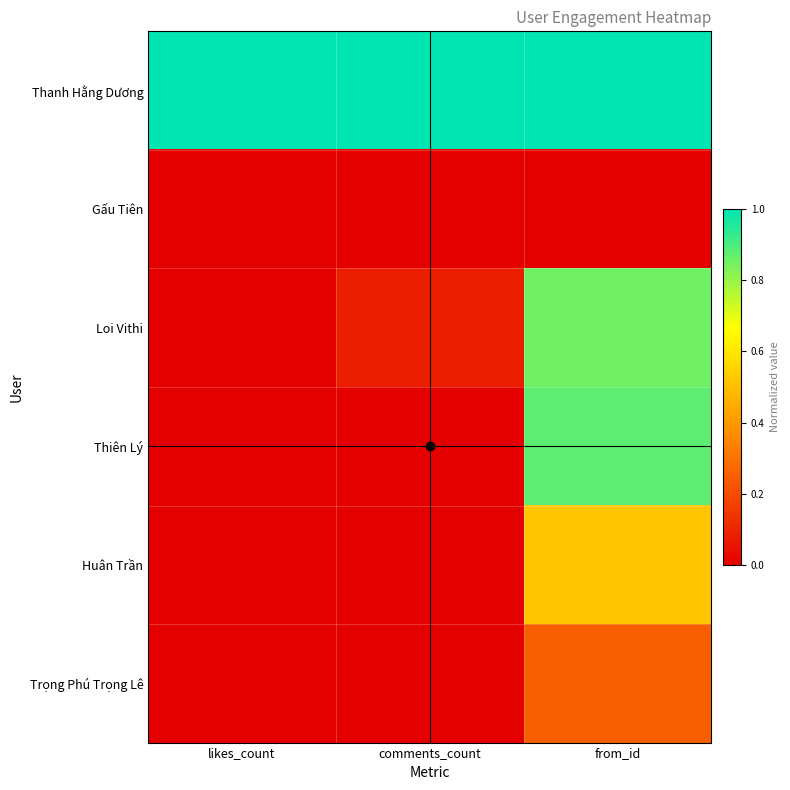

Which series changed the most between comments_count and from_id?

Thiên Lý